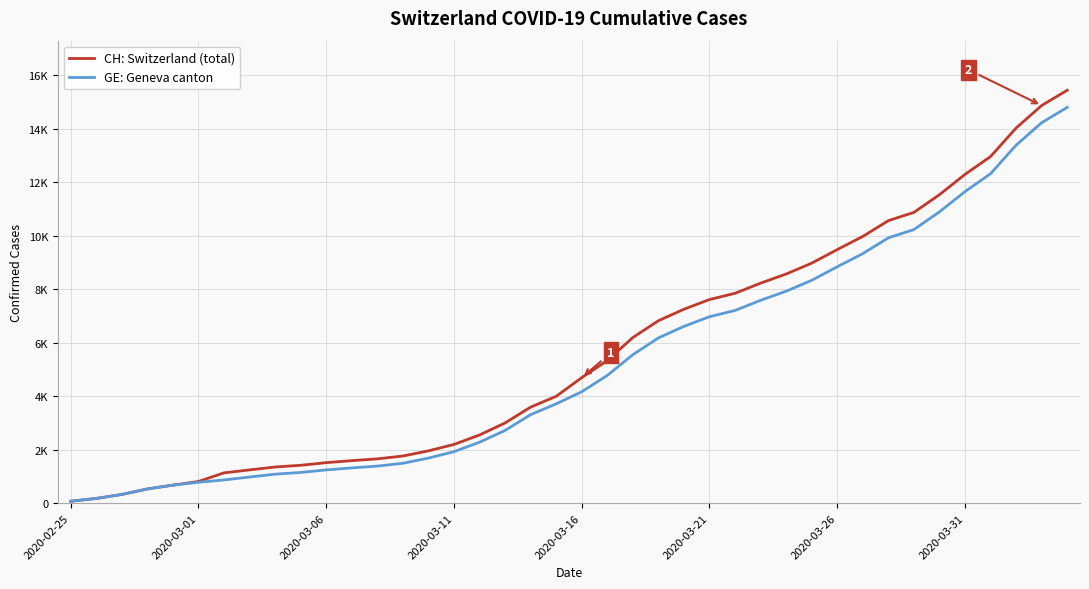

What are all the series names shown in the legend?

CH: Switzerland (total), GE: Geneva canton